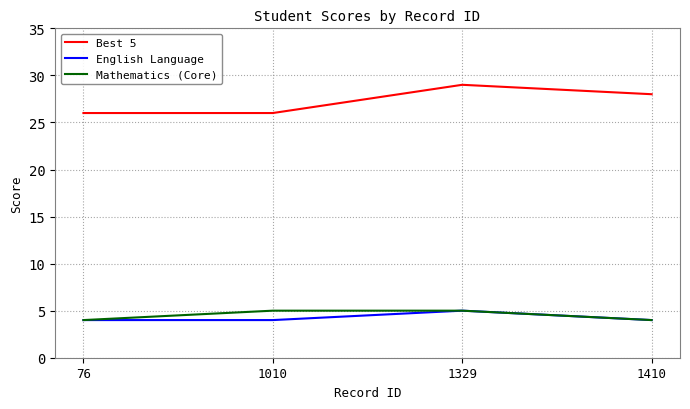

True or false: Best 5 and Mathematics (Core) cross at least once.

False